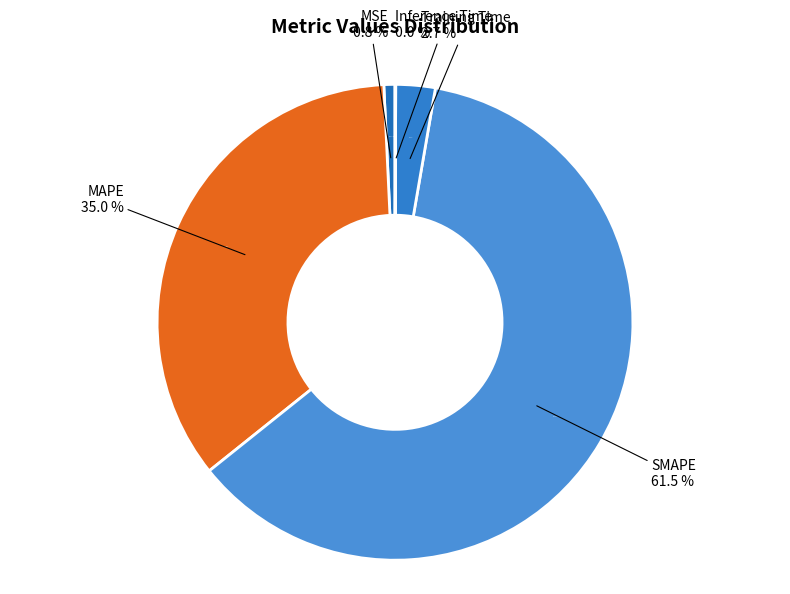

How many slices are in this pie chart?

5